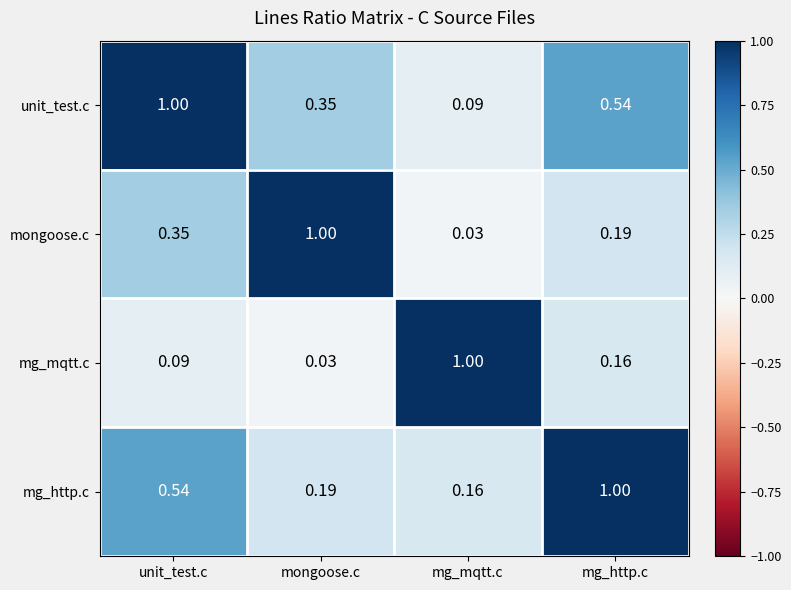

At mg_mqtt.c, list the series in order from largest to smallest.

mg_mqtt.c, mg_http.c, unit_test.c, mongoose.c